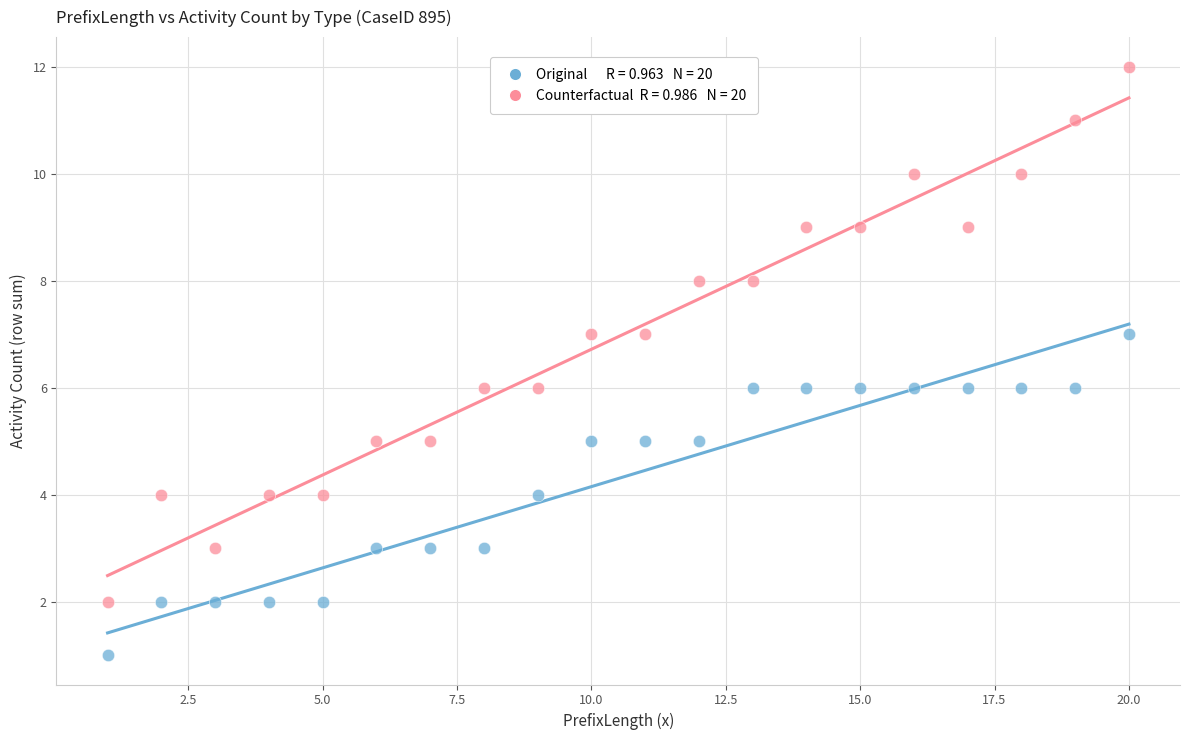

Across all data points, what is the range of X values (max minus min)?

19